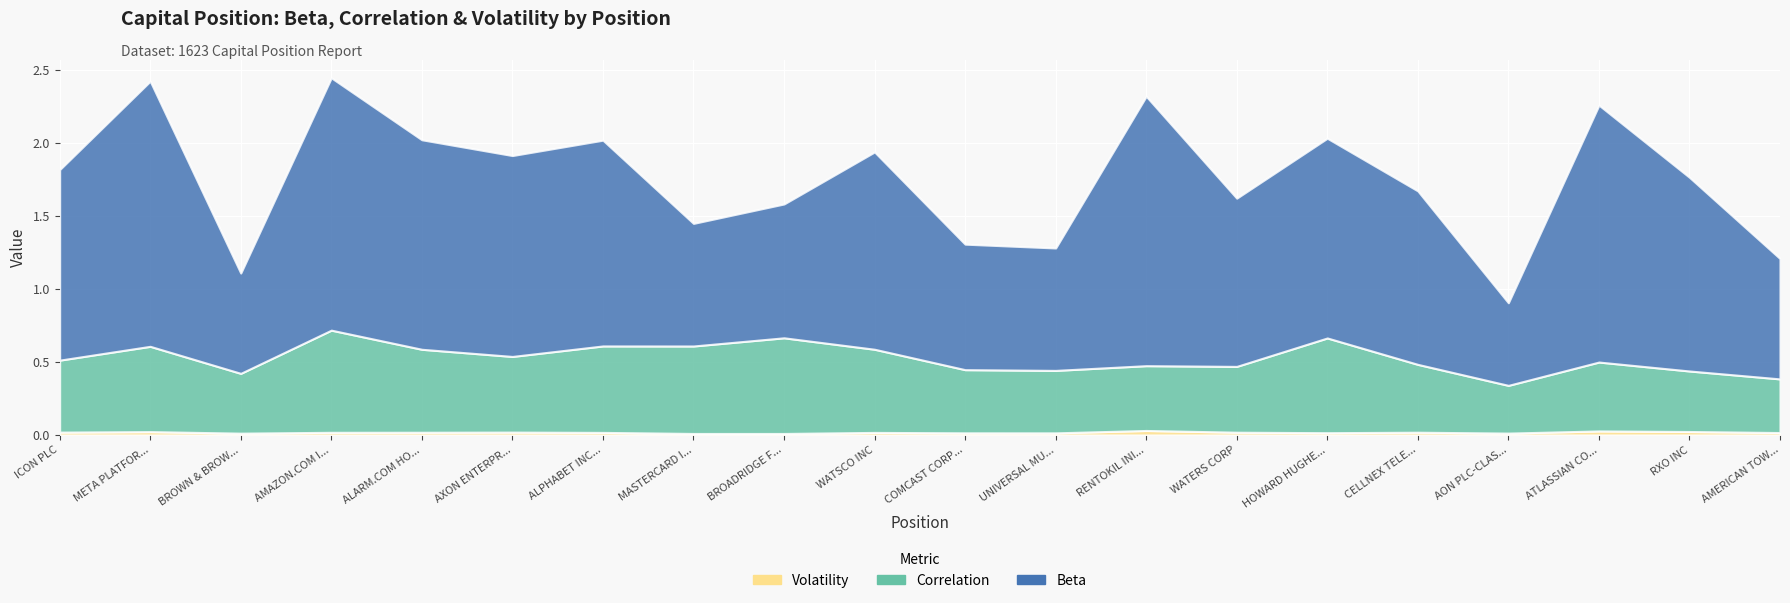

Which series has the largest range (max minus min)?

Beta